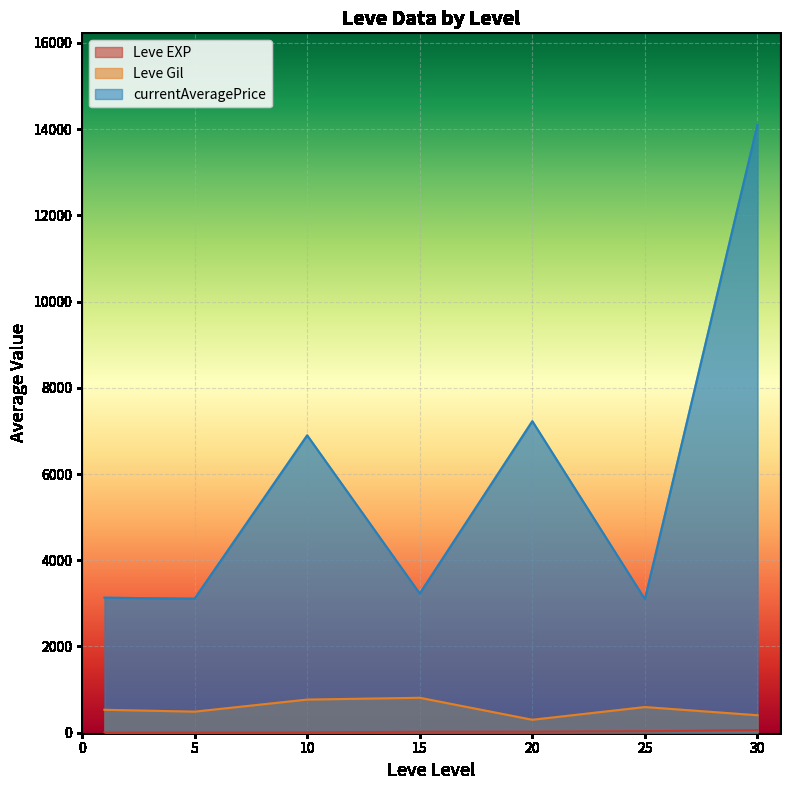

What is the sum of the Leve EXP values at 5 and 20?

17